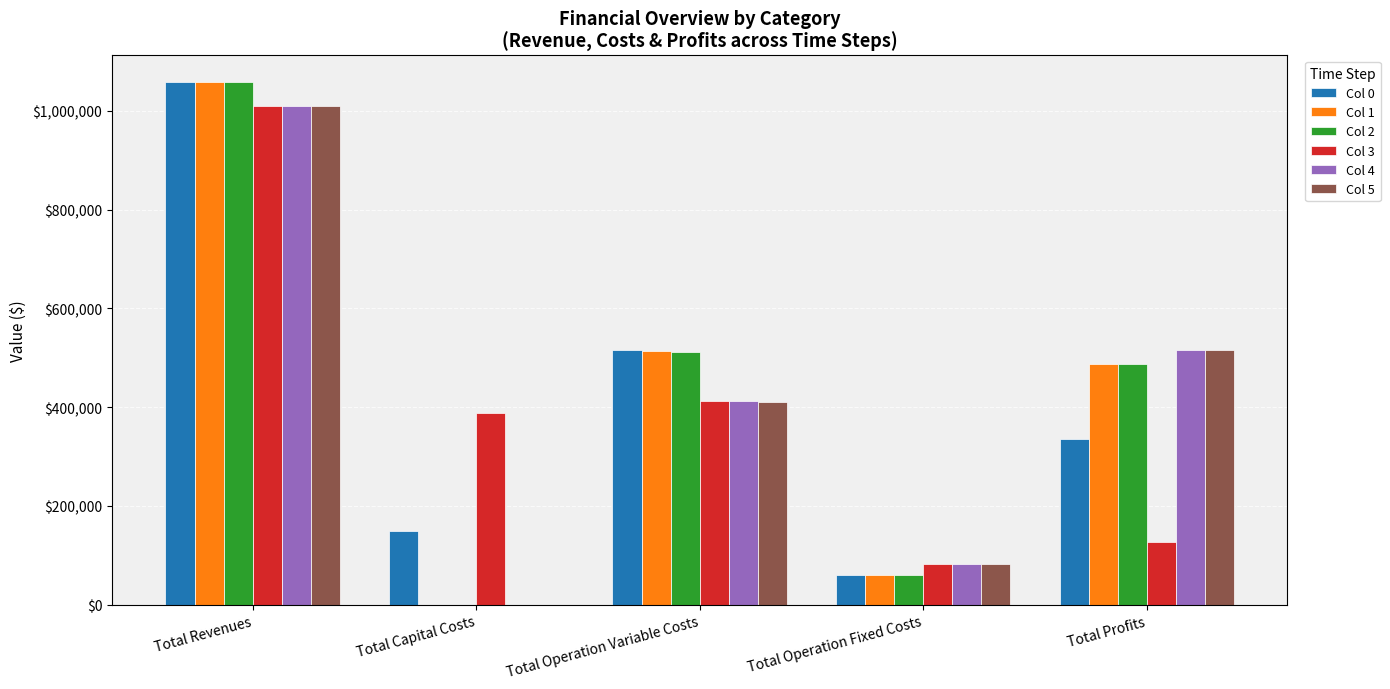

At which label does Col 0 reach its peak?

Total Revenues